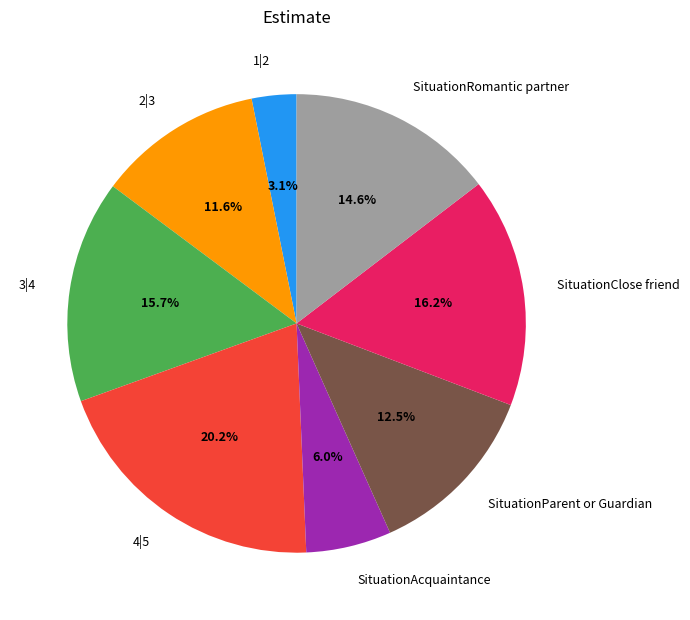

Between 3|4 and SituationParent or Guardian, which is larger?

3|4